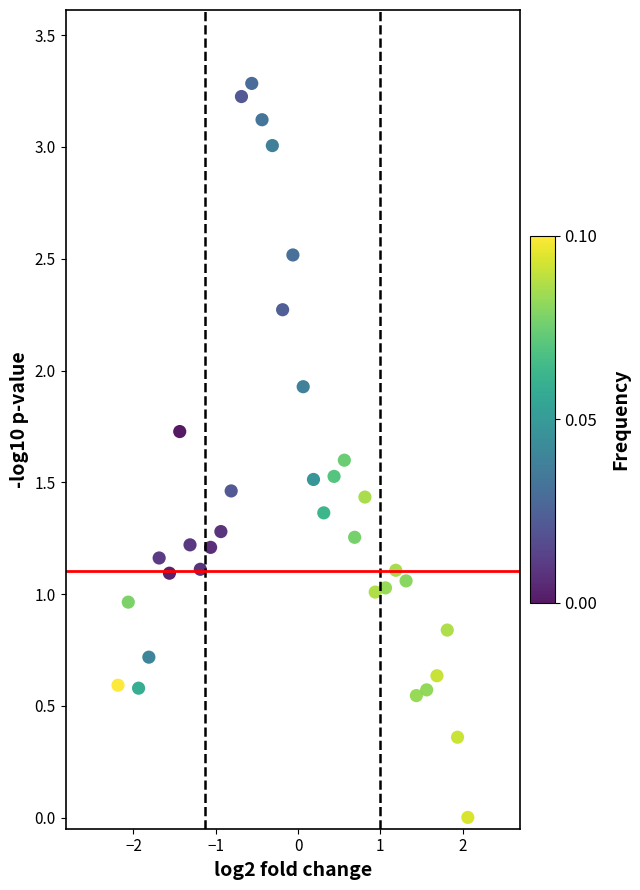

What is the range of Y values (max minus min)?

3.3